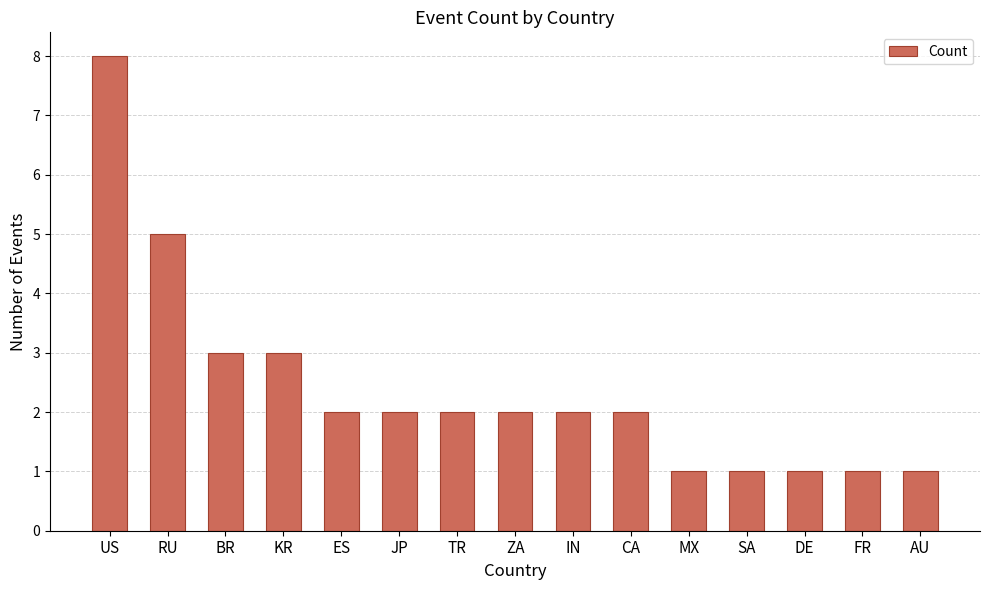

What is the sum of all values?

36